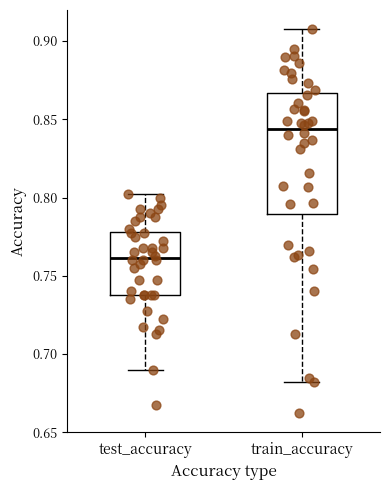

Reading left to right, transcribe this box plot: for each box, give where its median line is, the range the box spans, and where its two whiskers end, as read against the y-axis. The values are not printed on the chart, so give them approximately, as read against the axis.

test_accuracy: median 0.760, box 0.735 to 0.780, whiskers 0.690 to 0.805
train_accuracy: median 0.845, box 0.790 to 0.865, whiskers 0.680 to 0.910